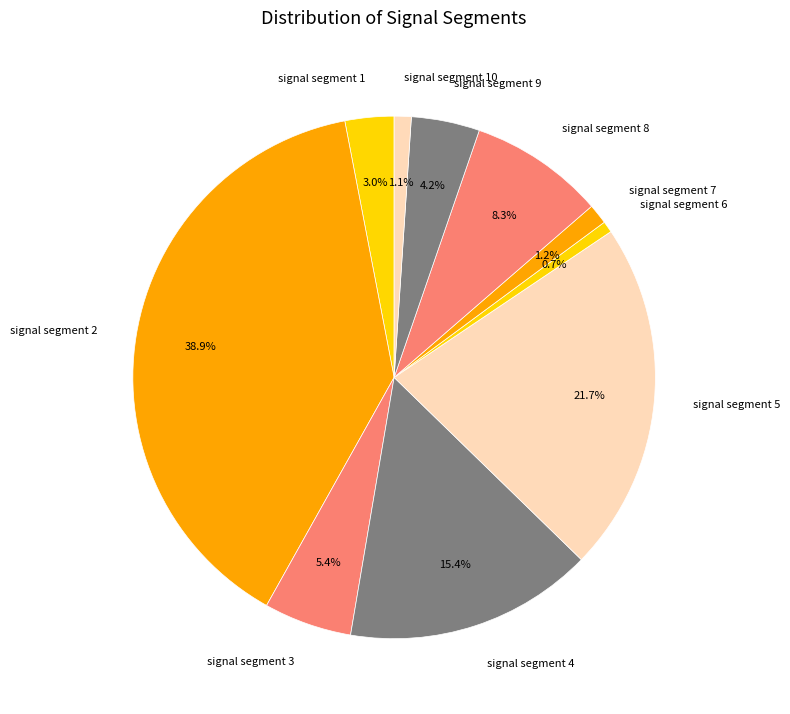

The signal segment 4 slice represents 8% of the pie. True or false?

False